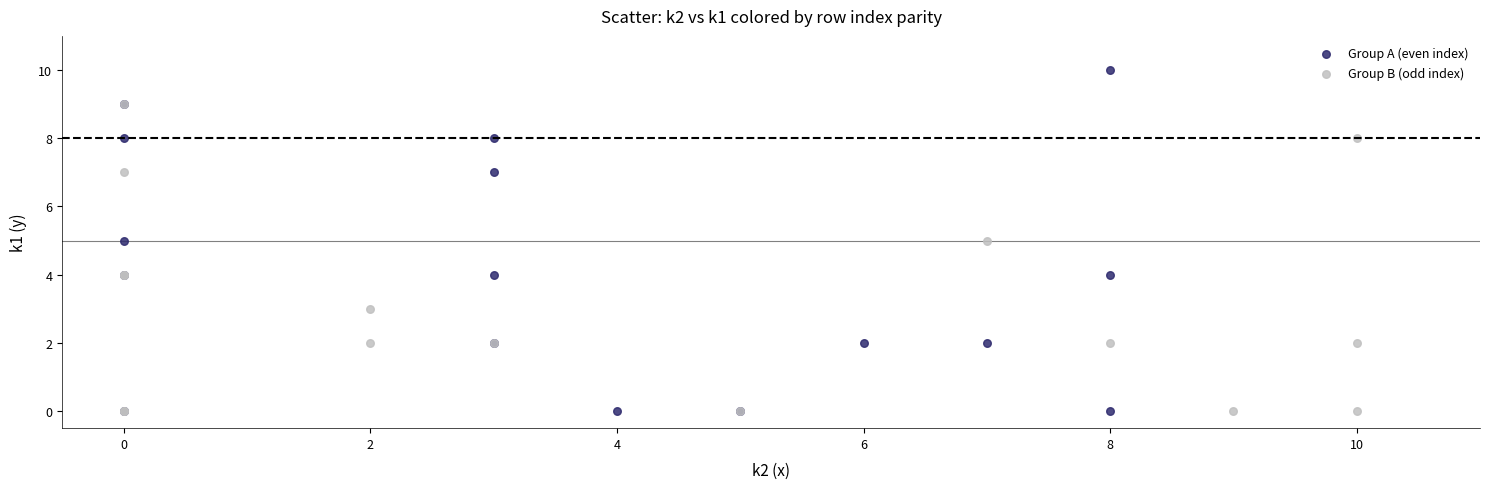

Which series contains the highest Y value?

Group A (even index)